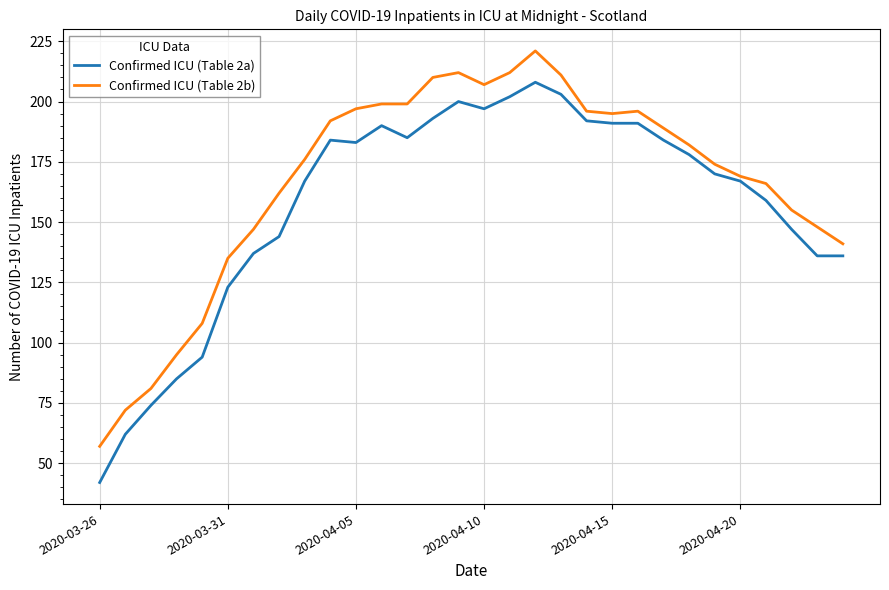

Which series has the largest total across all categories?

Confirmed ICU (Table 2b)